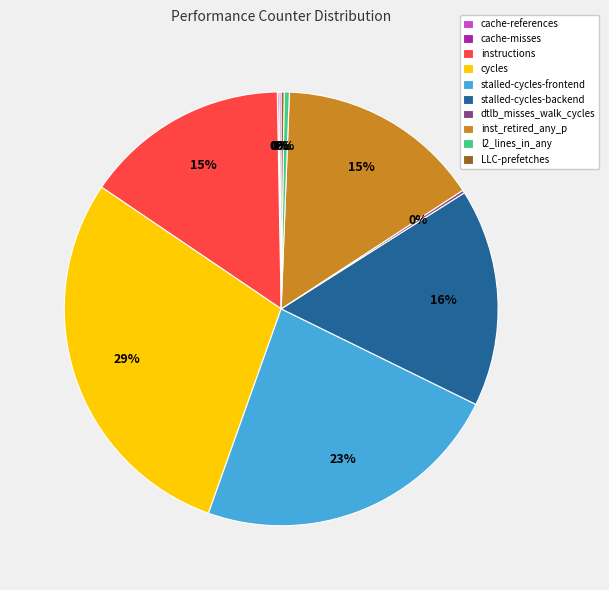

What is the largest slice in the pie chart?

cycles